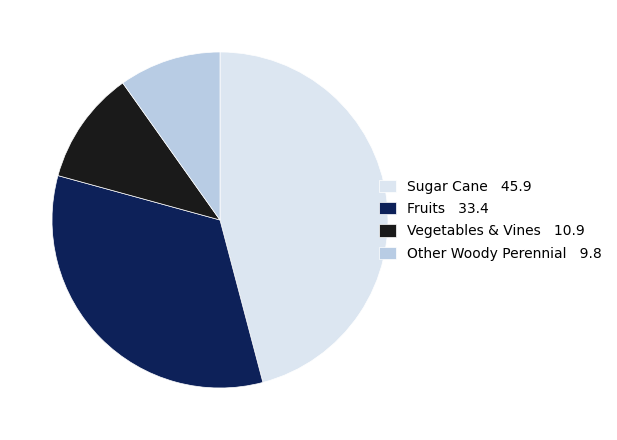

Is there any slice that represents more than half of the pie?

No